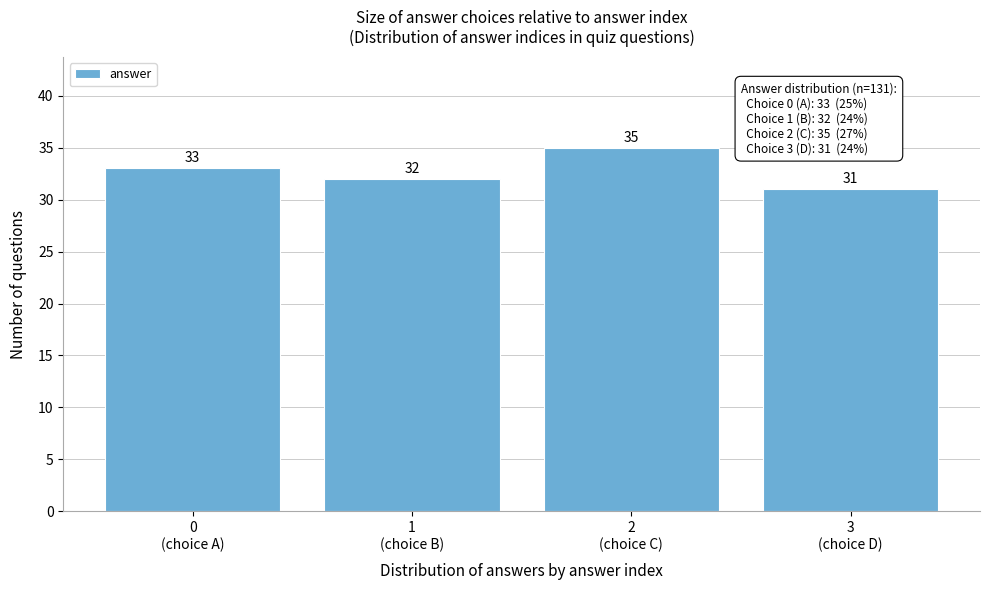

Reading right to left, list all the values displayed in this chart.

31	35	32	33